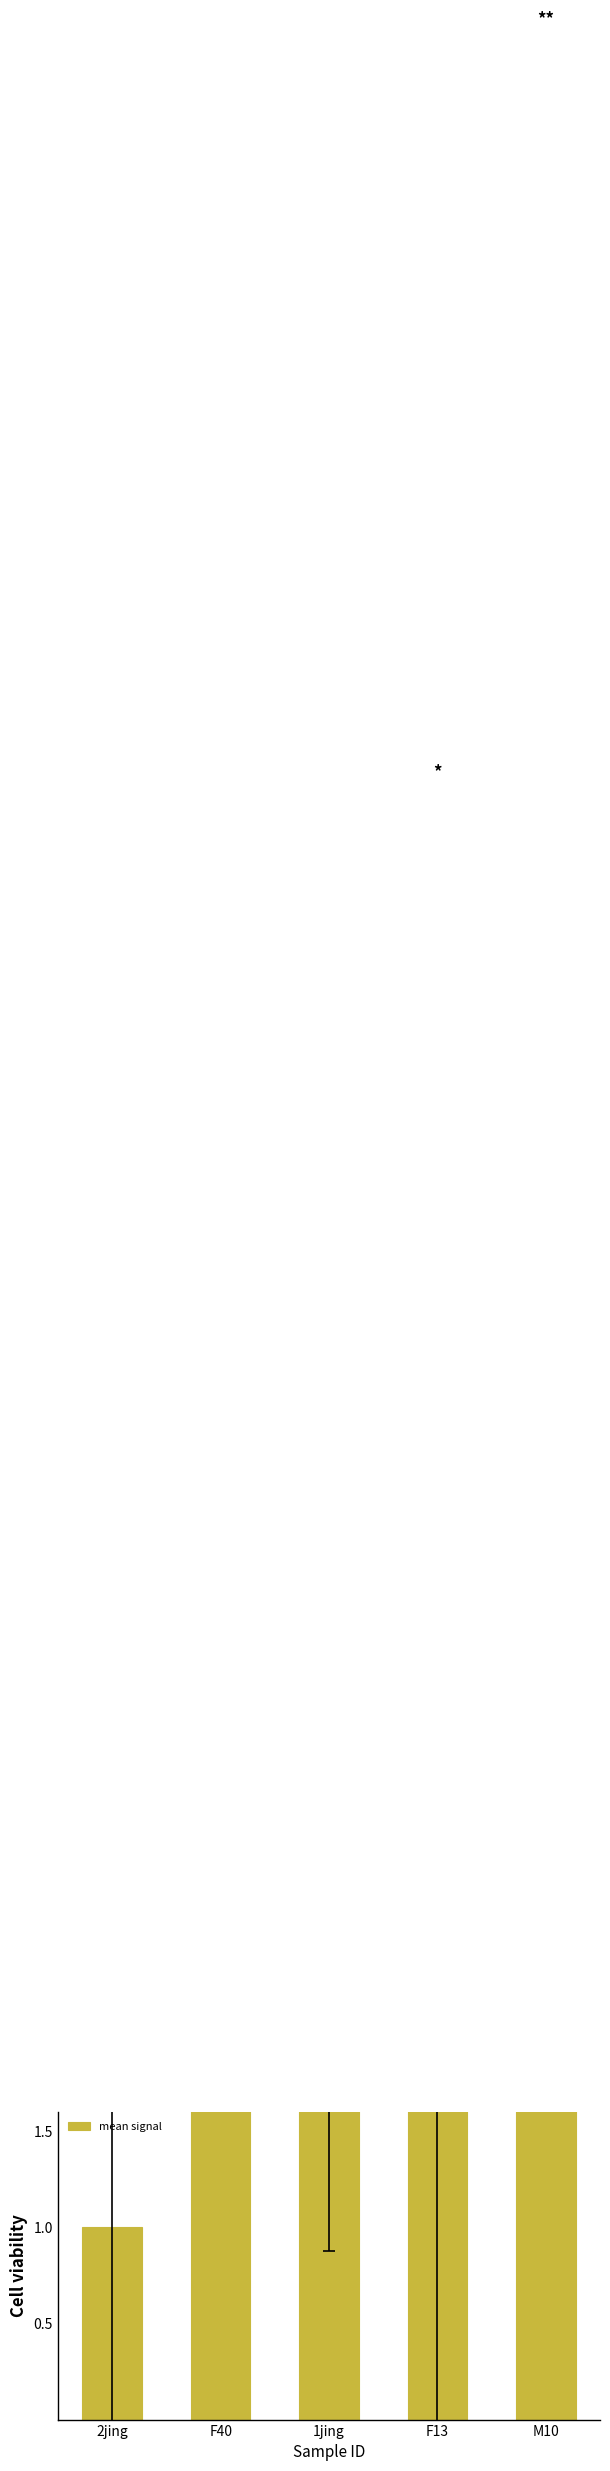

True or false: the data shows 5.0 at F40.

True